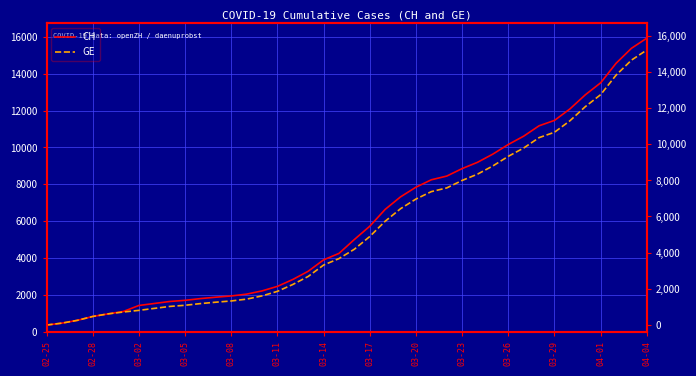

Which series changed the most between 03-08 and 32?

CH